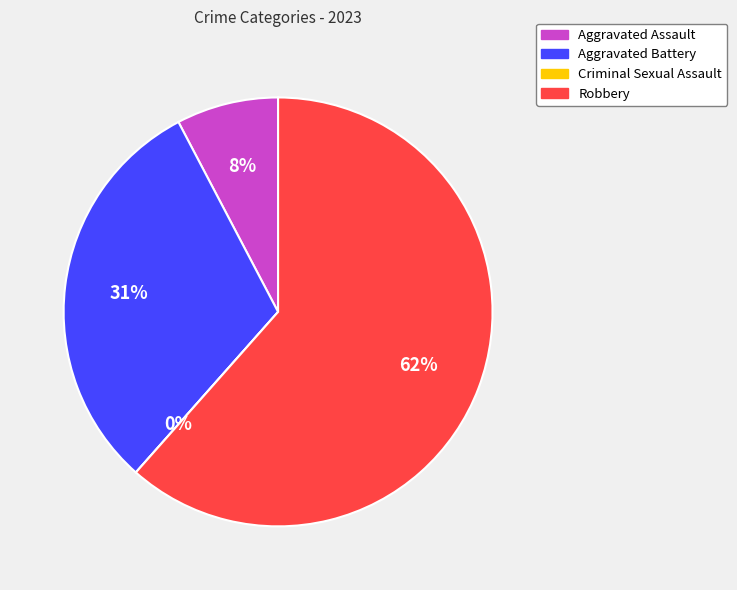

To the nearest percent, what is the difference between the Aggravated Battery and Aggravated Assault slice percentages?

23%